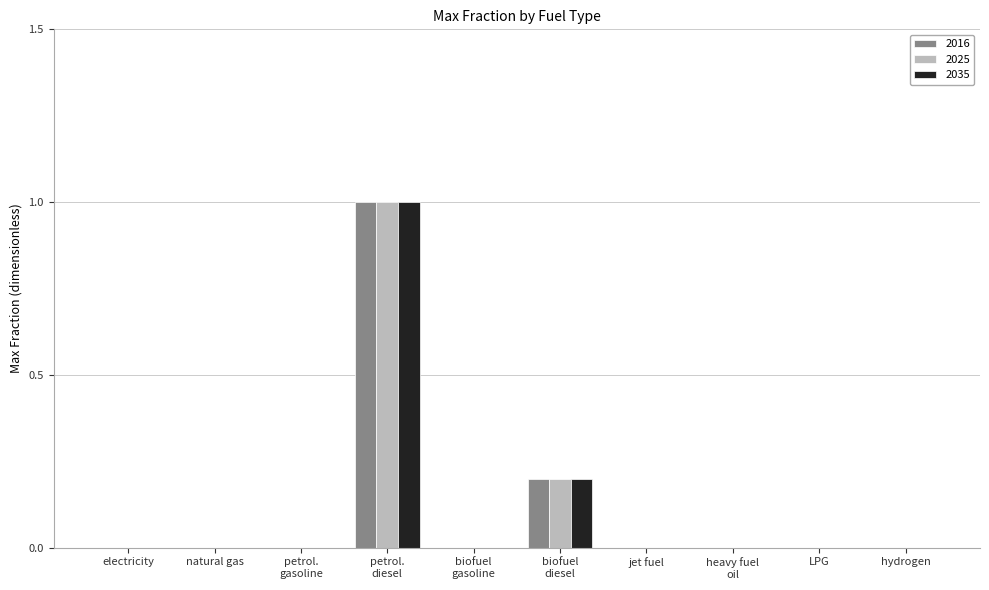

Reading left to right, transcribe all the data shown in this chart.

2016: 0.0	0.0	0.0	1.0	0.0	0.2	0.0	0.0	0.0	0.0
2025: 0.0	0.0	0.0	1.0	0.0	0.2	0.0	0.0	0.0	0.0
2035: 0.0	0.0	0.0	1.0	0.0	0.2	0.0	0.0	0.0	0.0